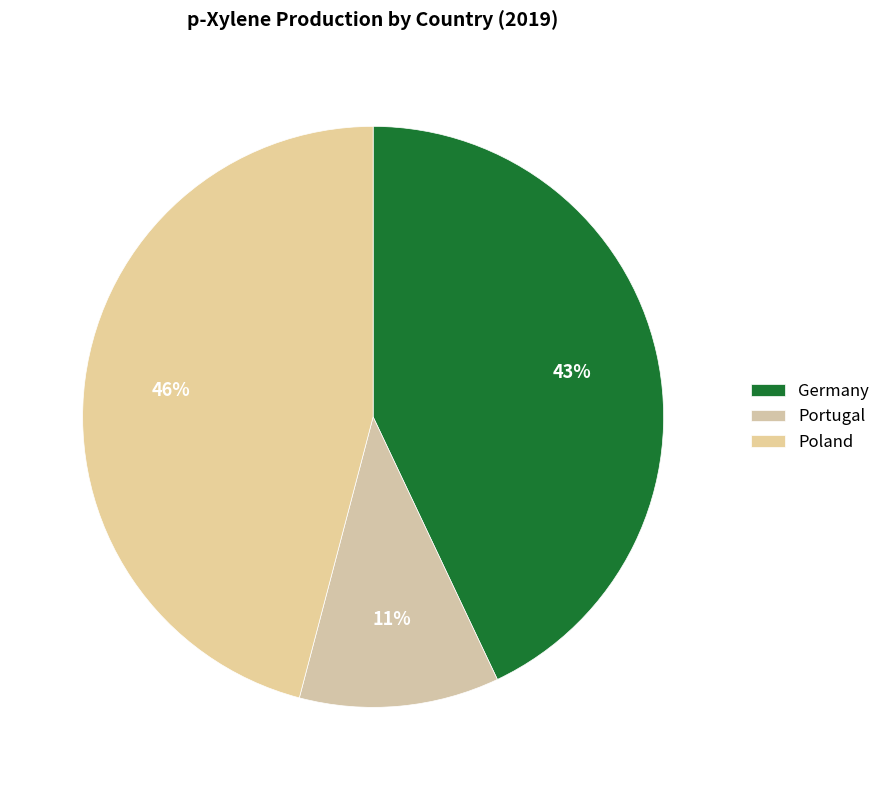

Which category has the smallest portion of the pie?

Portugal